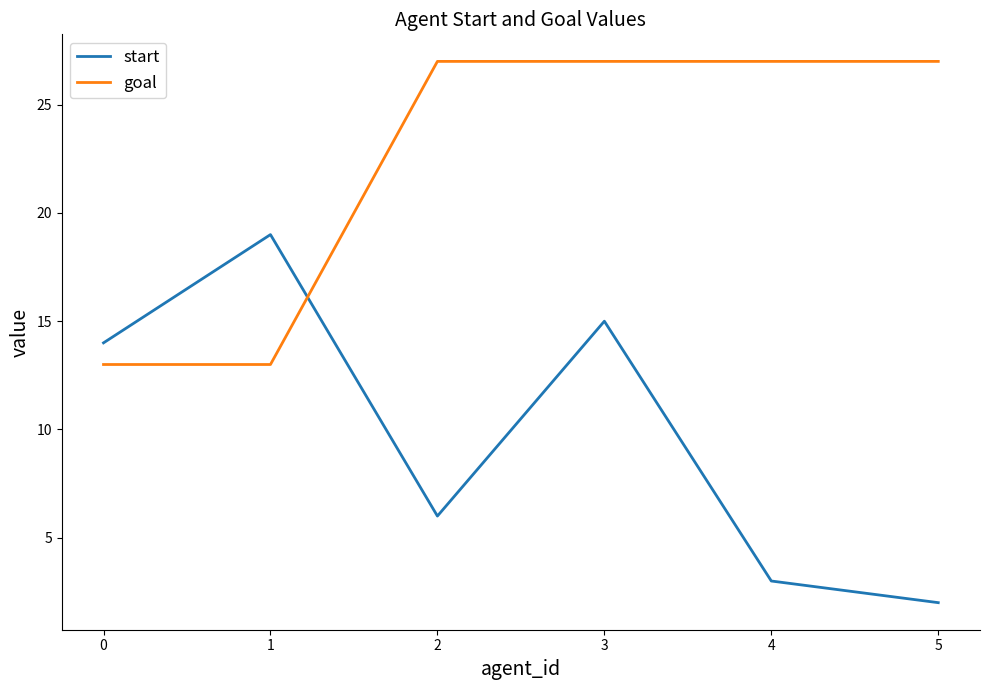

List the series in order of their peak value, lowest first.

start, goal